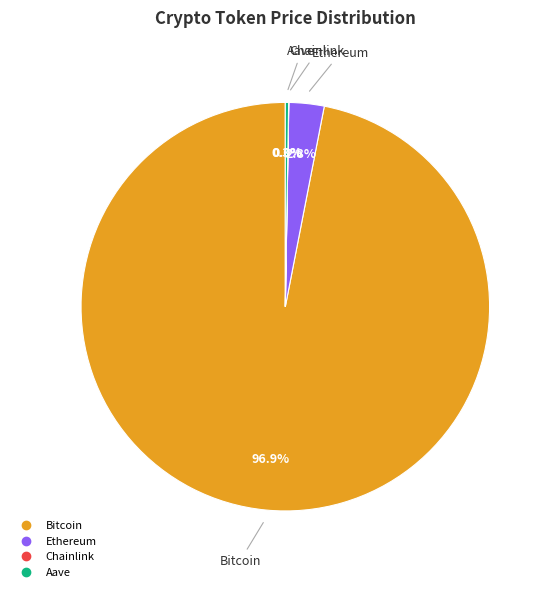

Which category accounts for the majority?

Bitcoin